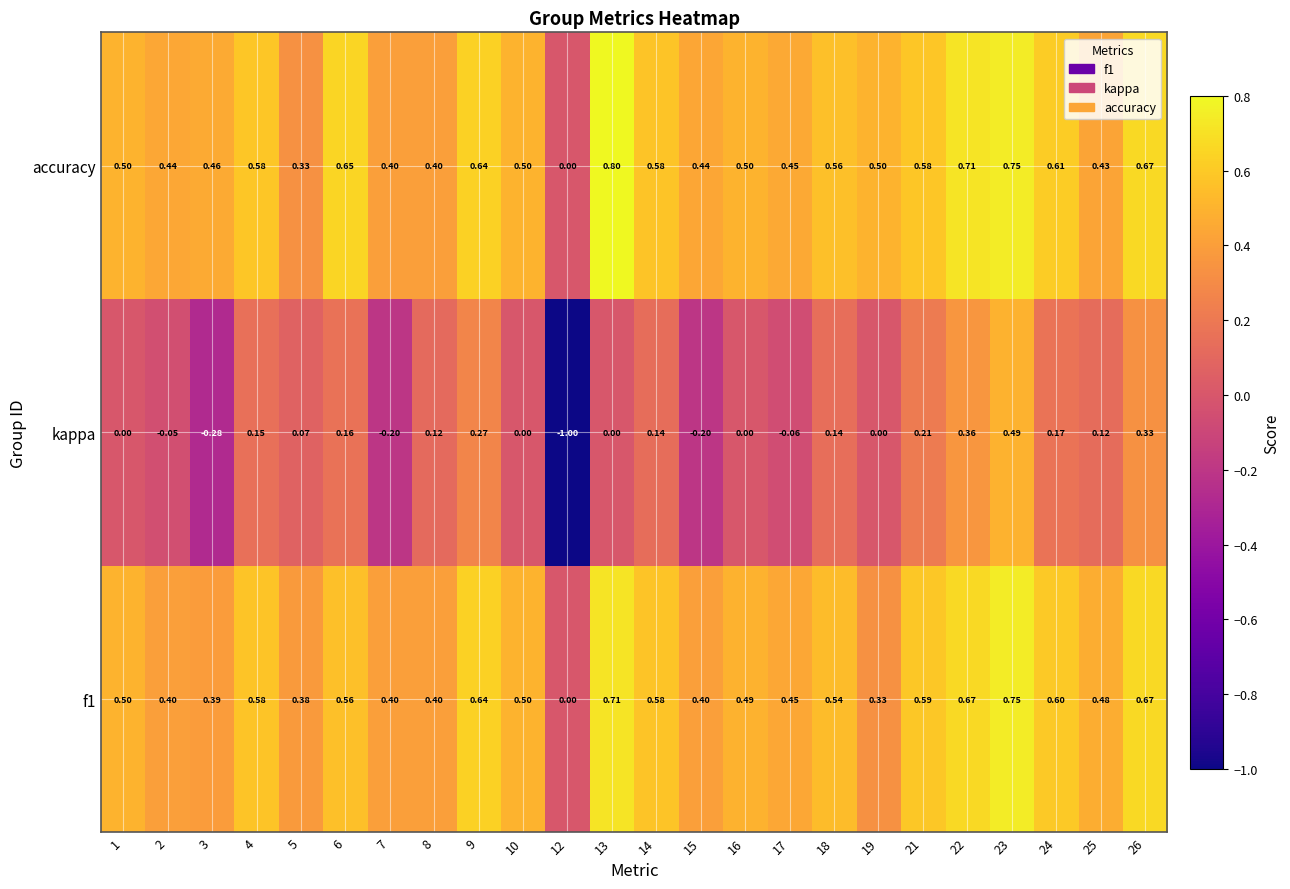

Which series changed the most between 23 and 26?

kappa